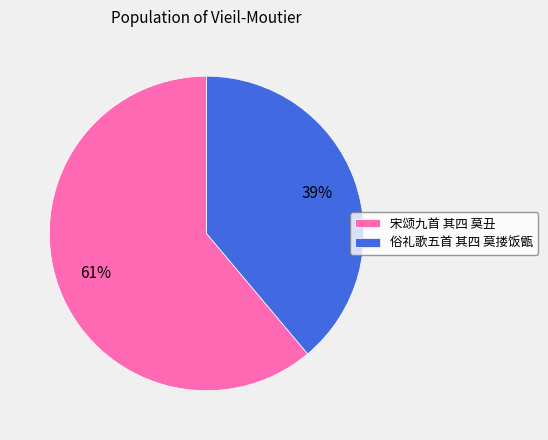

Is the sum of 俗礼歌五首 其四 莫搂饭甑 and 宋颂九首 其四 莫丑 greater than half?

Yes